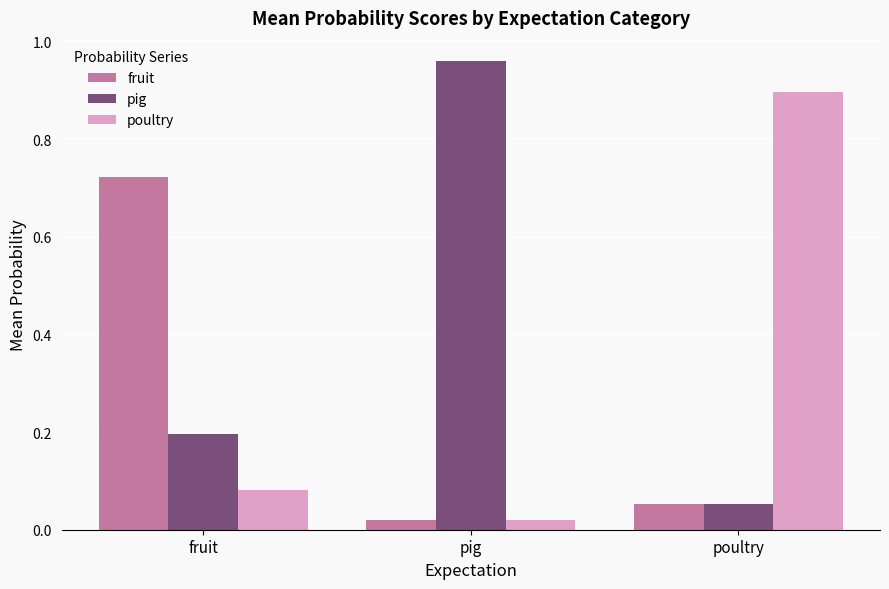

What is the sum of all fruit values?

0.8